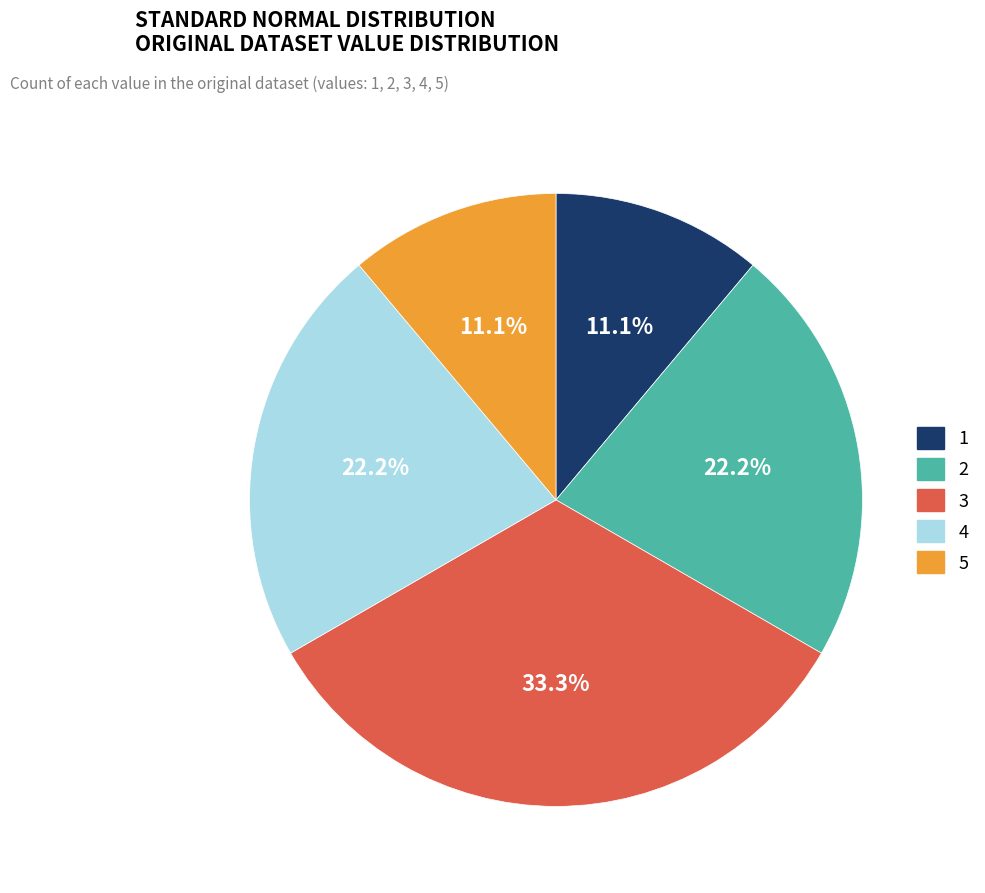

Is 5 the majority of the pie?

No